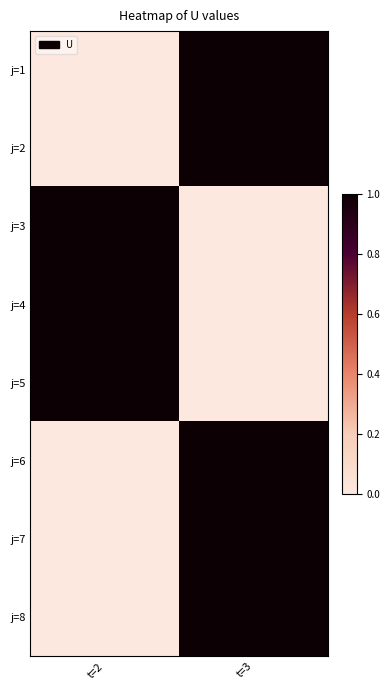

Rank the series at t=2 from lowest to highest value.

j=1, j=2, j=6, j=7, j=8, j=3, j=4, j=5